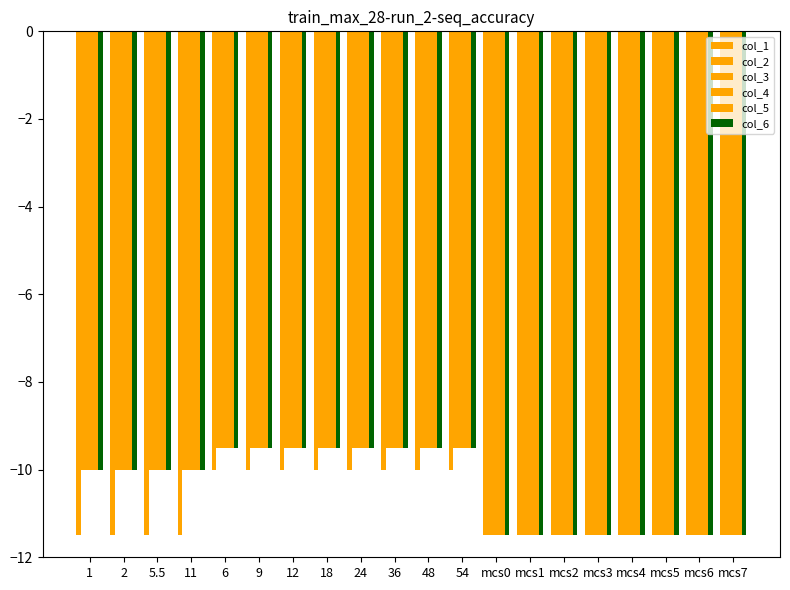

Is the value of col_6 at 6 greater than the value of col_1 at mcs1?

Yes